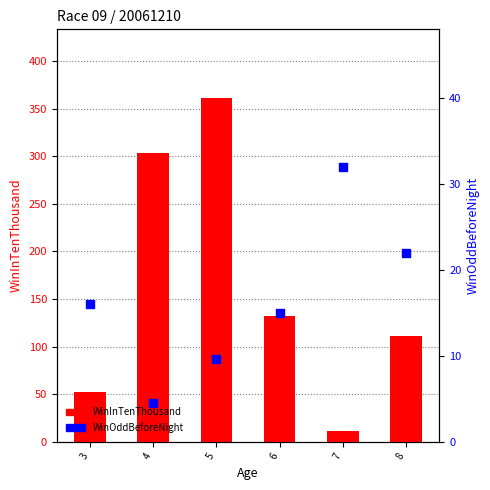

At how many categories does at least one series exceed 72?

4